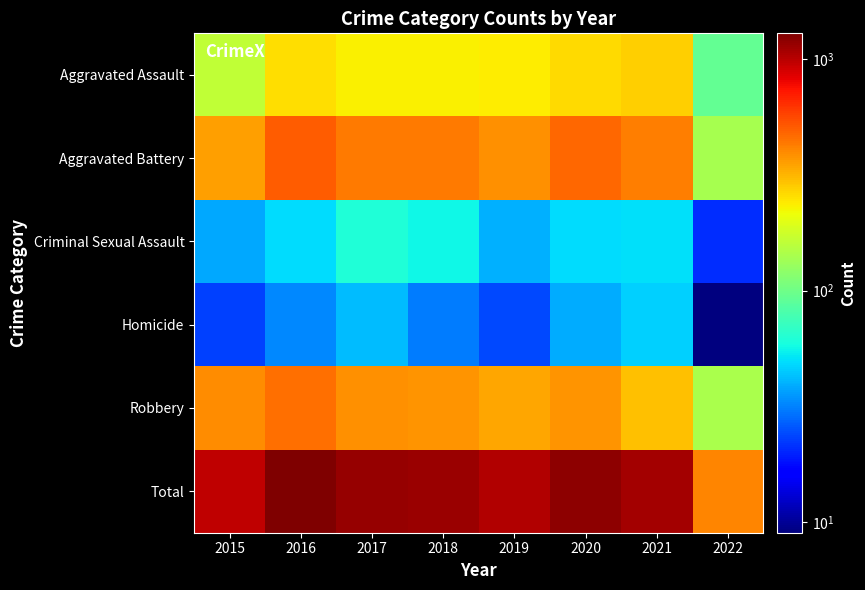

At how many categories does at least one series exceed 174?

8